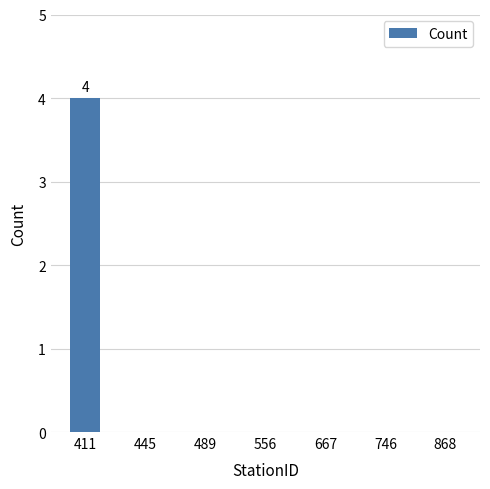

True or false: the data shows 0 at 746.

True